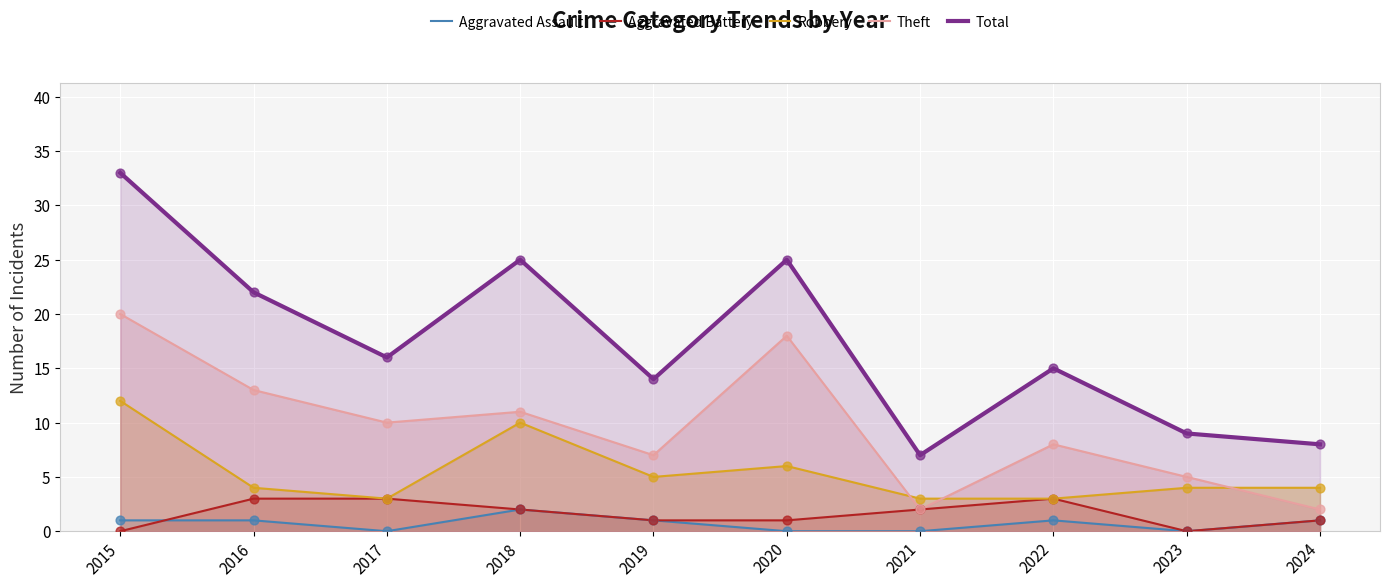

Which series has the largest total across all categories?

Total